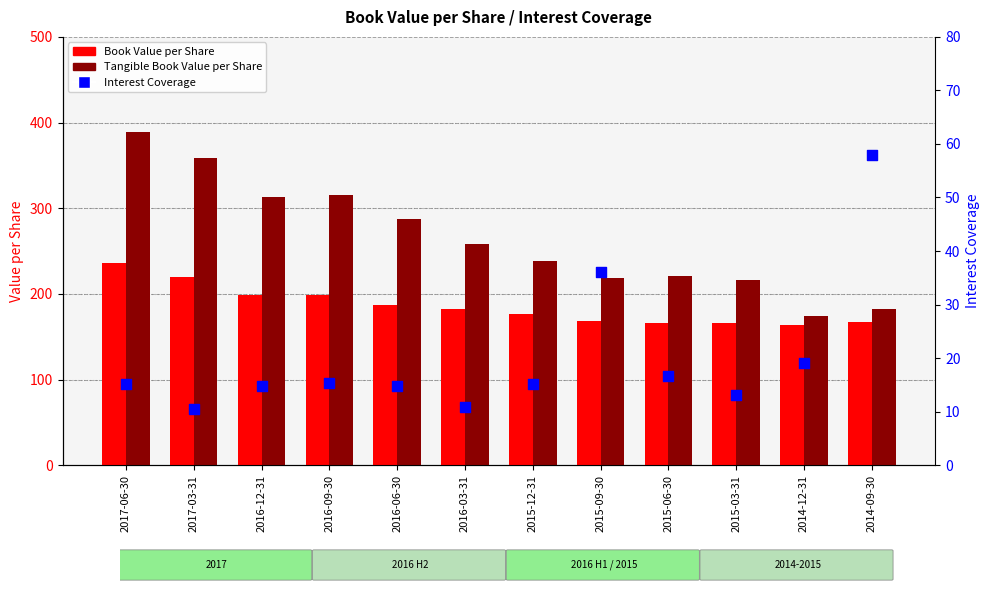

What is the total value across all series at 2016-03-31?

451.7